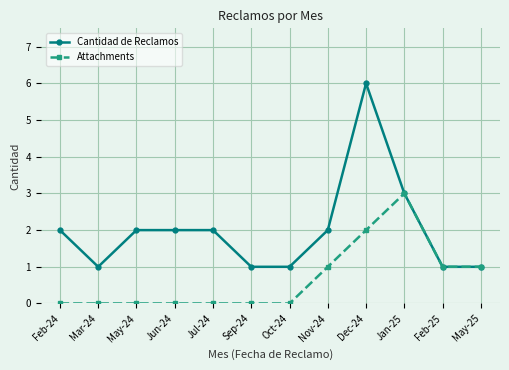

Rank the series by their maximum value, from highest to lowest.

Cantidad de Reclamos, Attachments